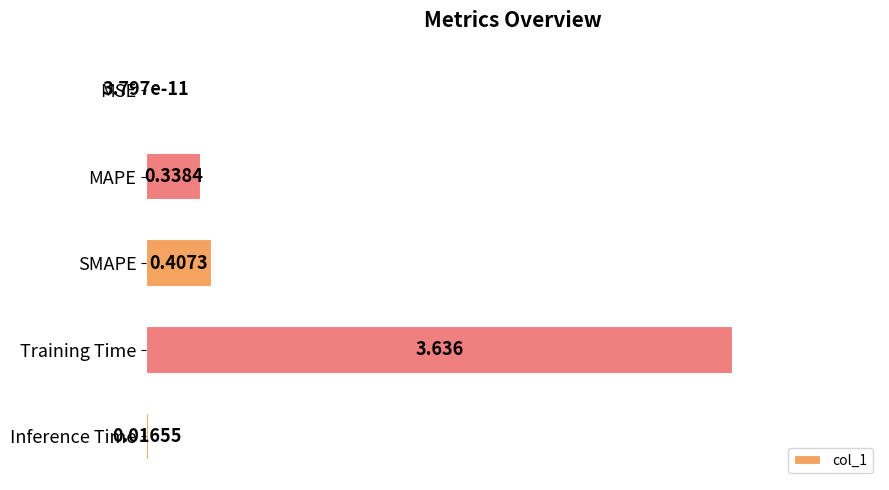

Which has a higher value, MAPE or SMAPE?

SMAPE